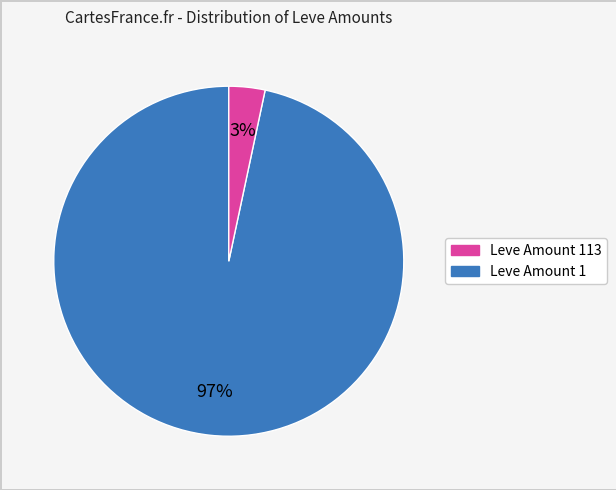

To the nearest percent, what is the average slice percentage?

50%